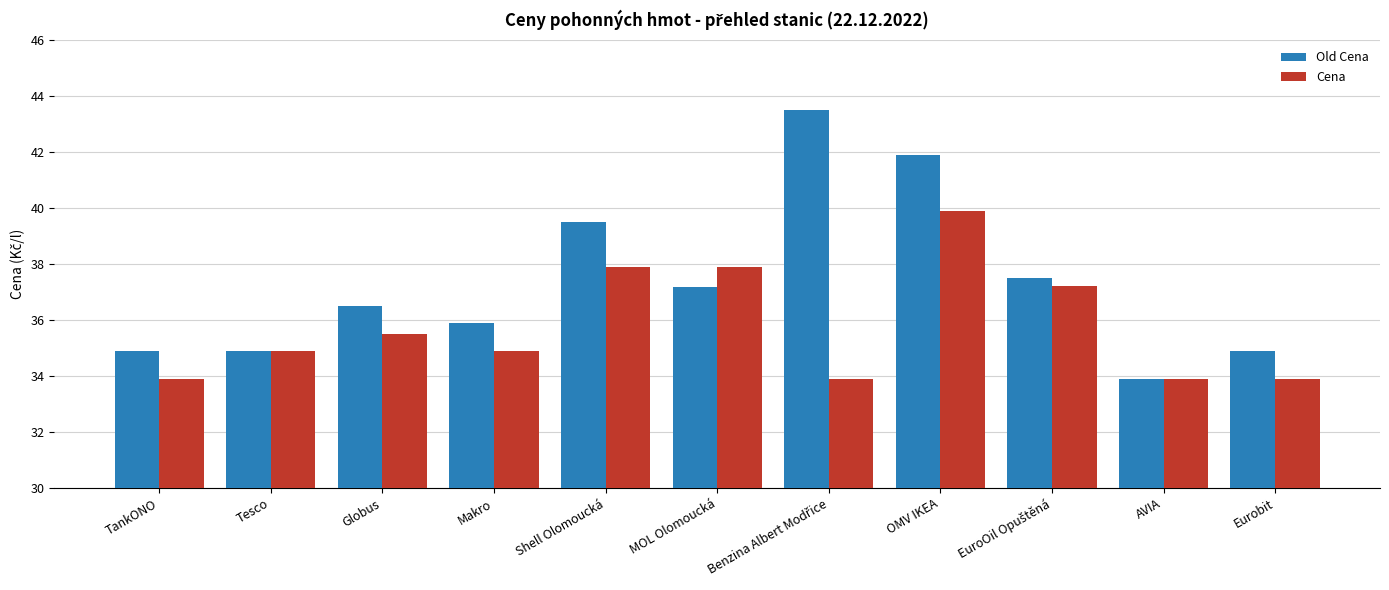

Which series has the largest range (max minus min)?

Old Cena